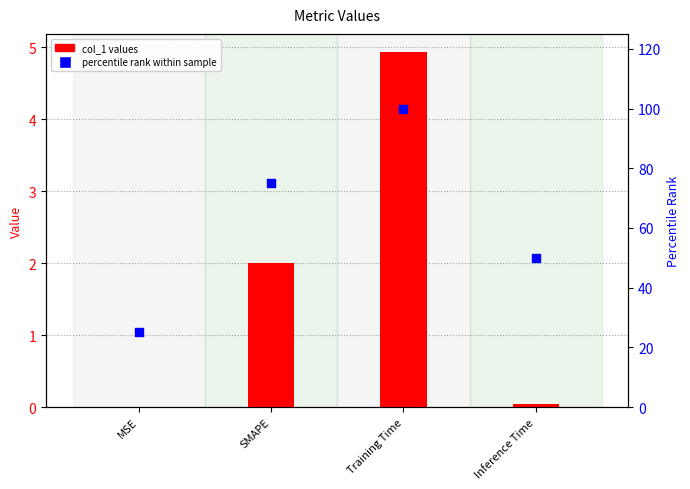

Which series reaches the maximum Y coordinate?

percentile rank